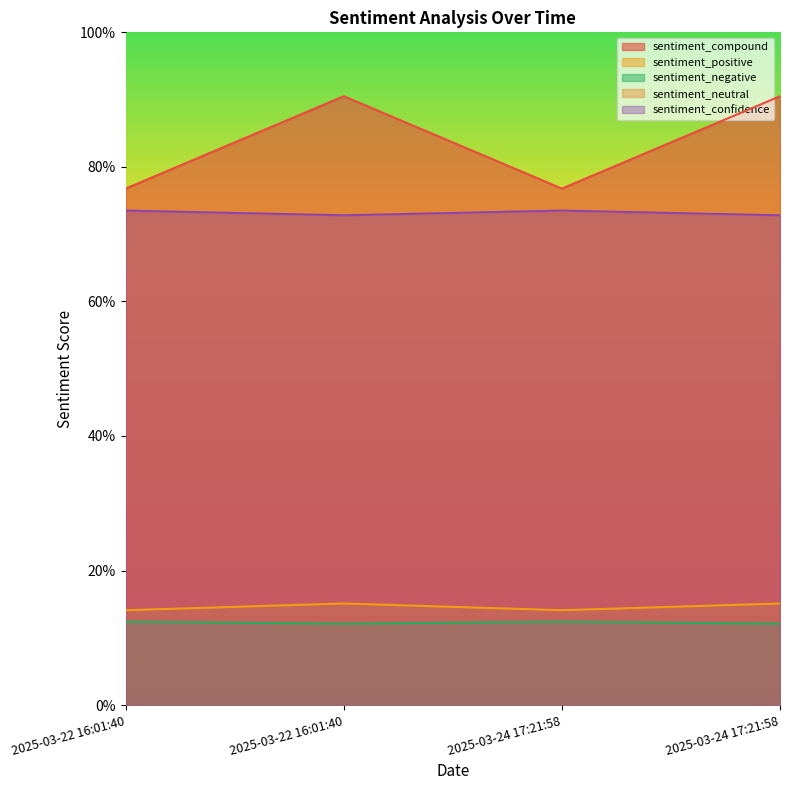

What is the sum of all sentiment_neutral values?

2.9